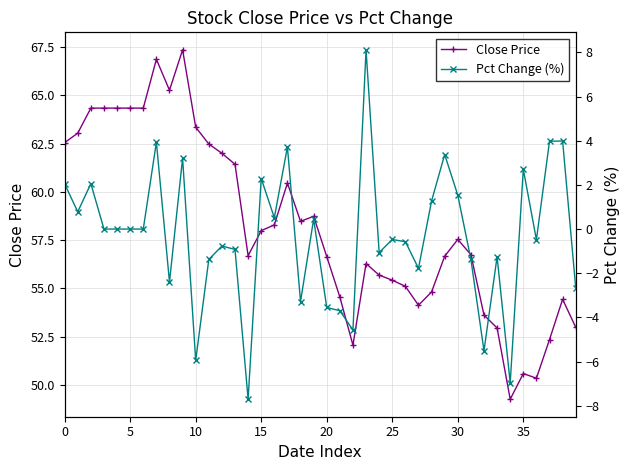

How many values in Pct Change (%) are above zero?

16